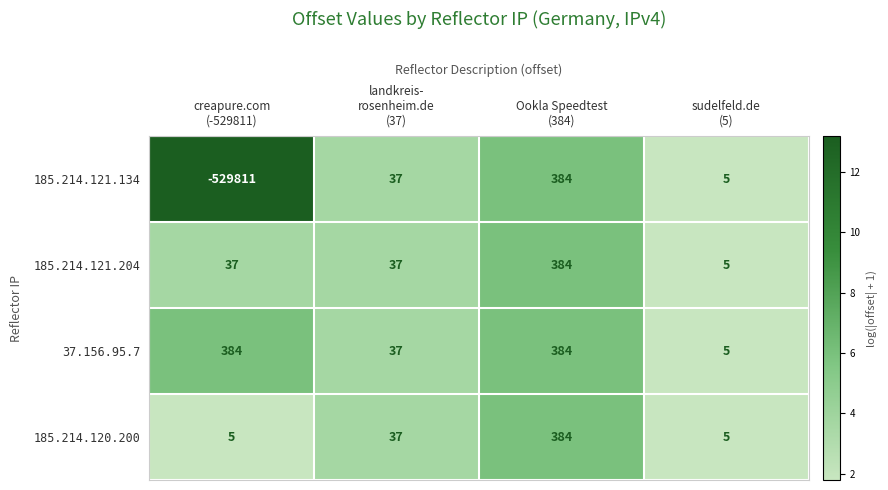

What is the average value of the 185.214.121.134 series?

-132346